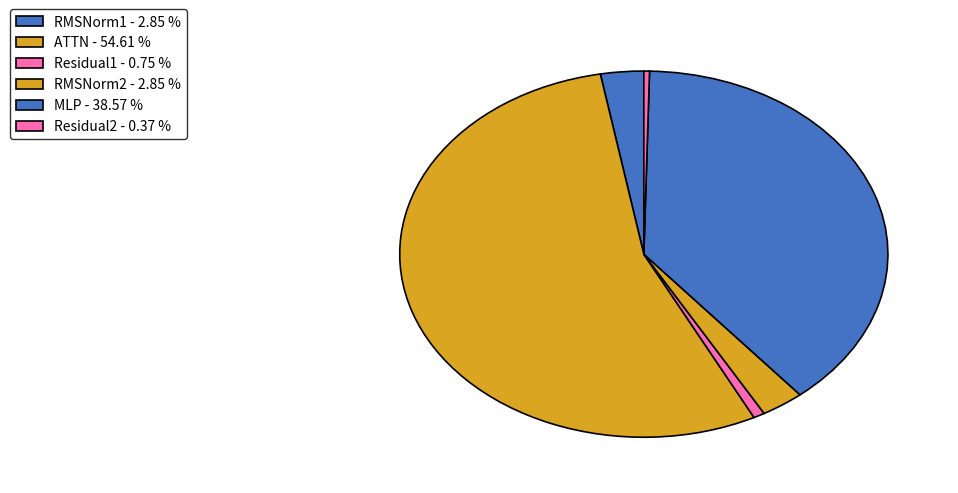

Approximately how many times larger is the value at RMSNorm2 compared to MLP?

0.1